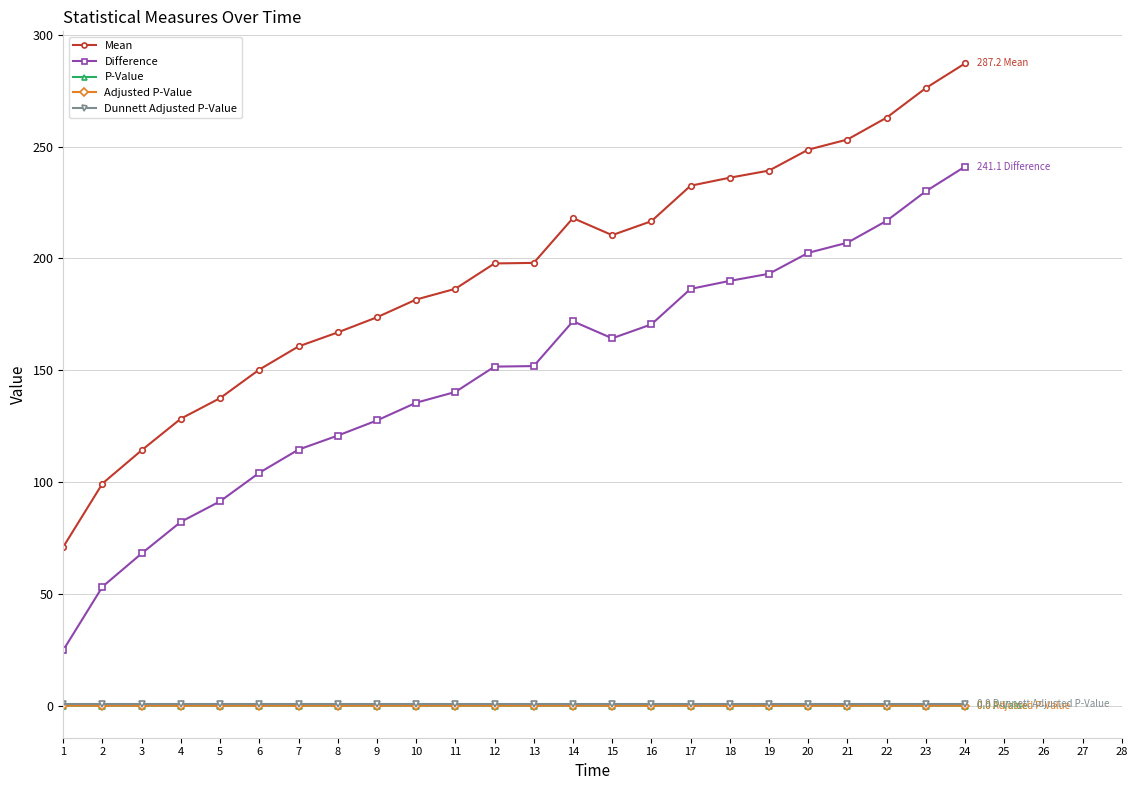

True or false: Adjusted P-Value has a value of 0.0 at 21.

True